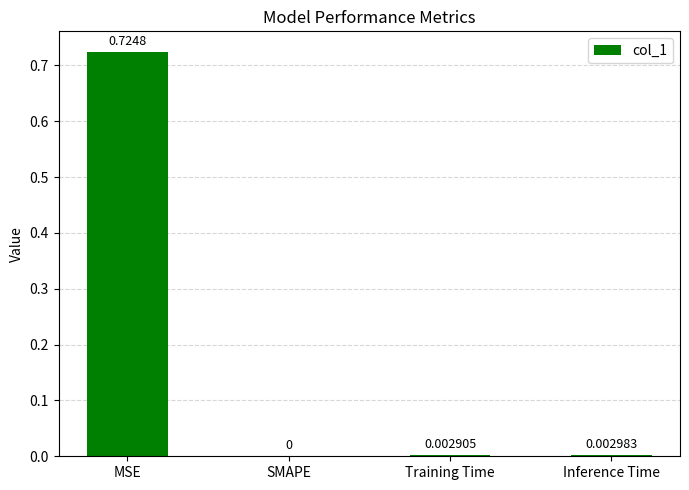

At which category does the chart reach its peak across all series?

MSE